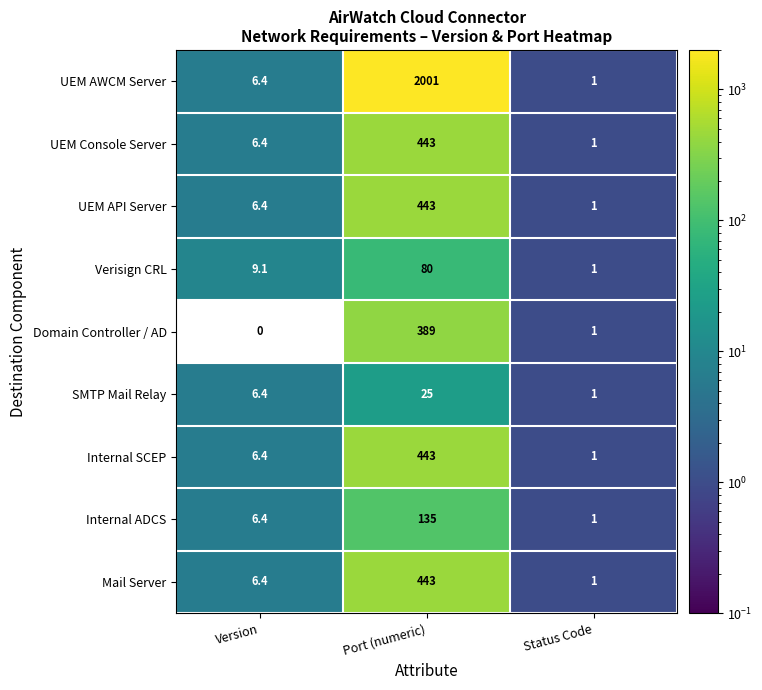

Which series has the largest range (max minus min)?

UEM AWCM Server